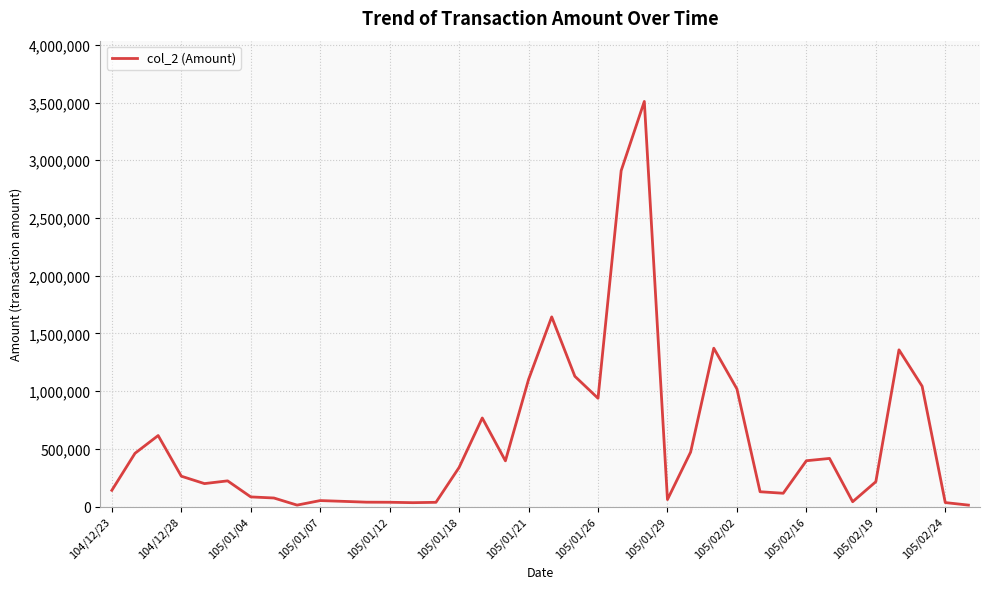

What is the greatest value displayed?

3509850